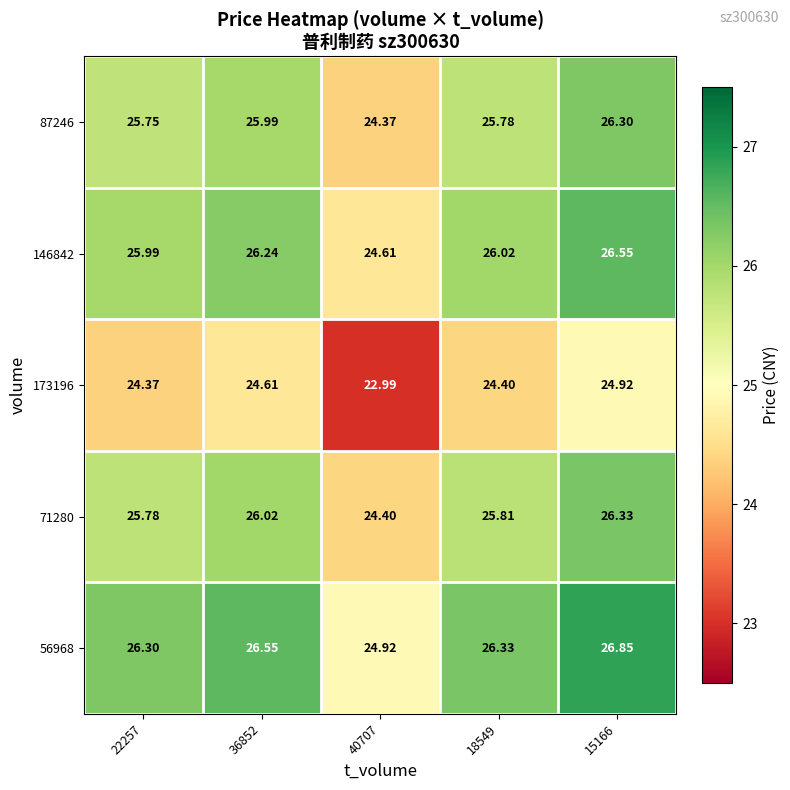

Is the value of 87246 at 18549 greater than the value of 146842 at 22257?

No